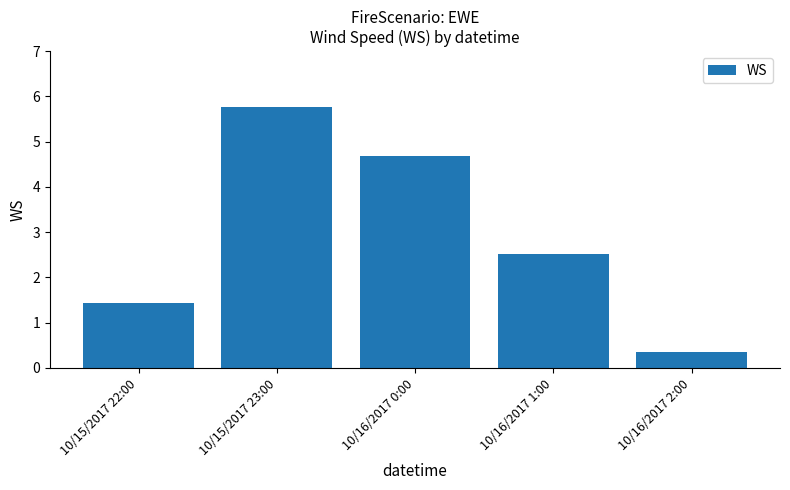

What is the sum of the values at 10/15/2017 23:00 and 10/15/2017 22:00?

7.2